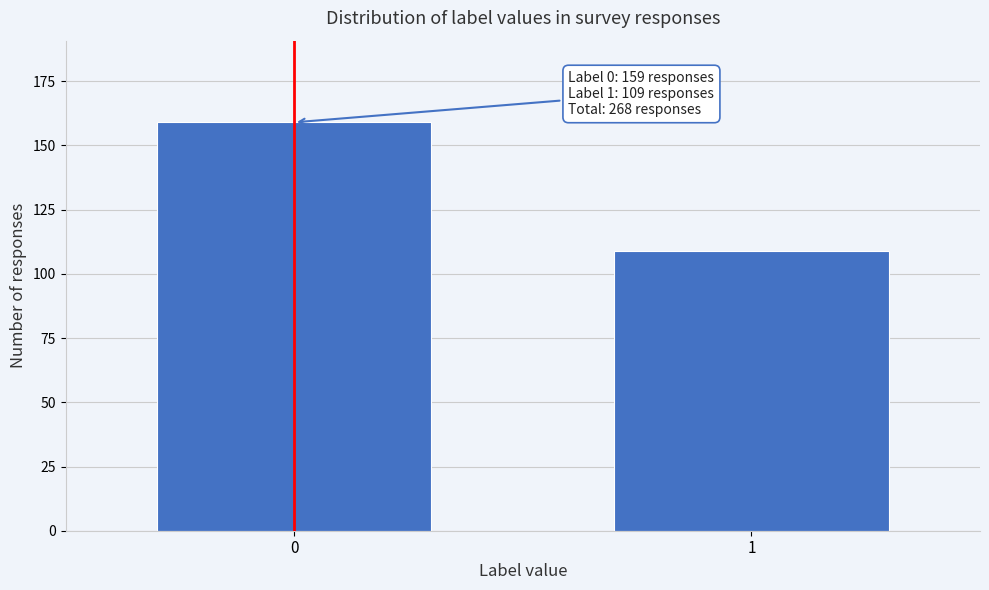

Reading left to right, what are all the values shown in this chart?

0=159	1=109